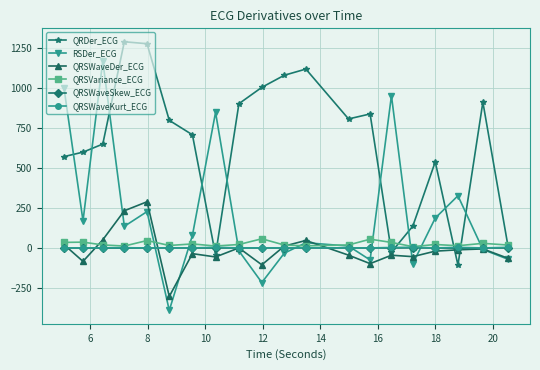

What is the value of the QRSWaveDer_ECG point at the 14th from the left?

-98.4